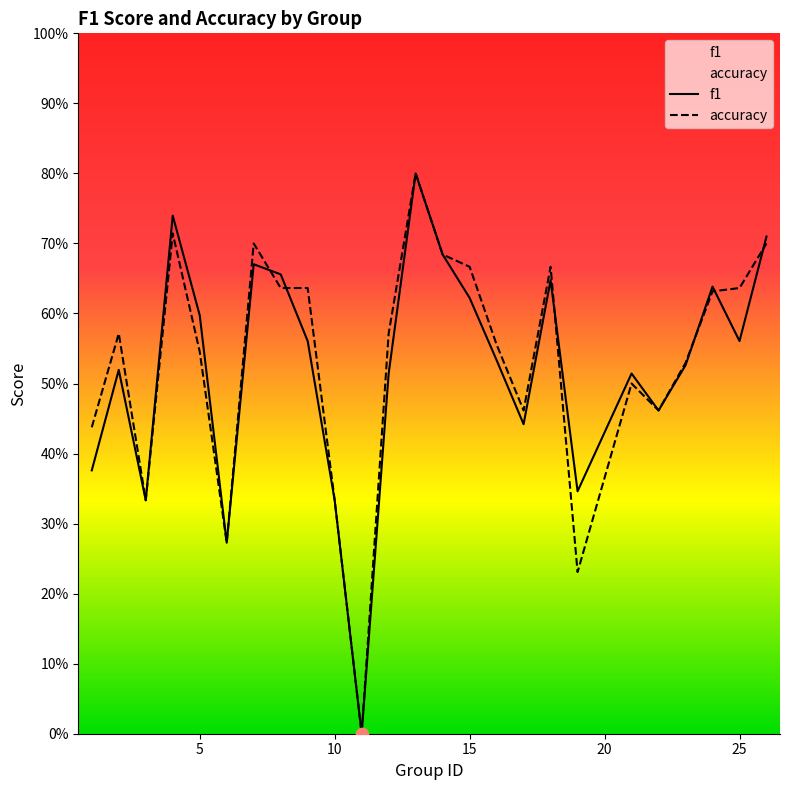

Which series reaches the maximum Y coordinate?

f1